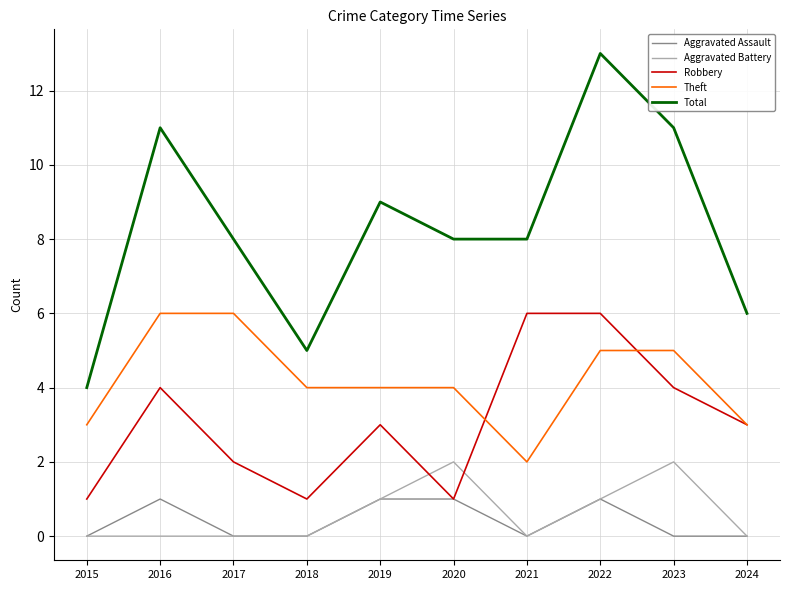

What is the greatest value displayed?

13